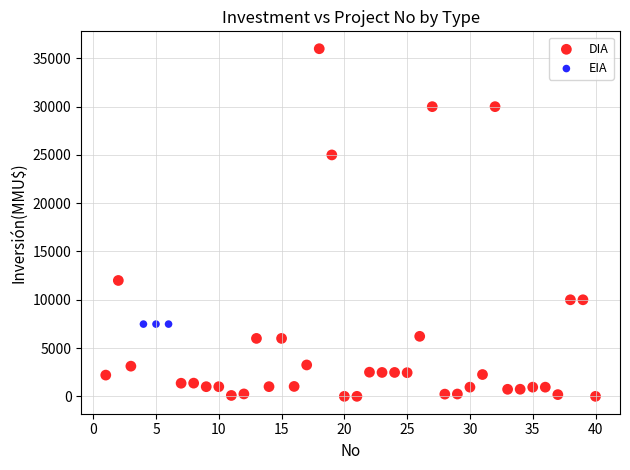

Which series contains the highest Y value?

DIA